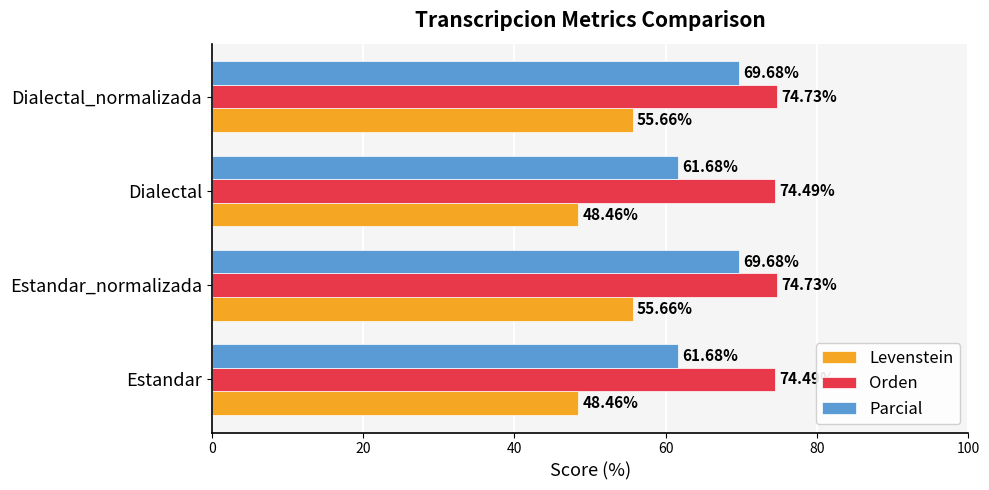

Which series has the largest range (max minus min)?

Parcial